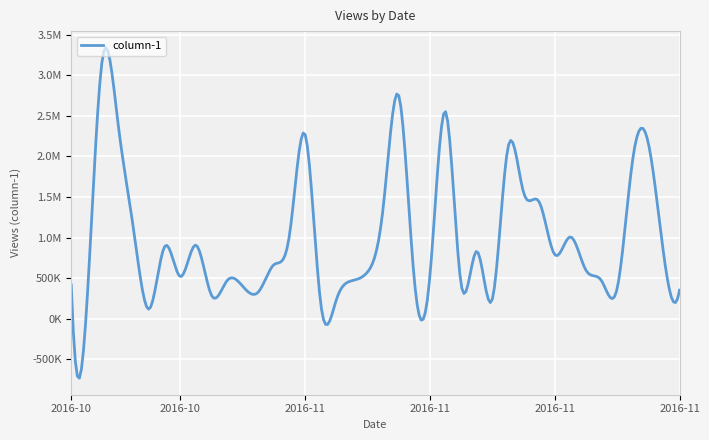

Does the chart display data point markers on the line(s)?

No